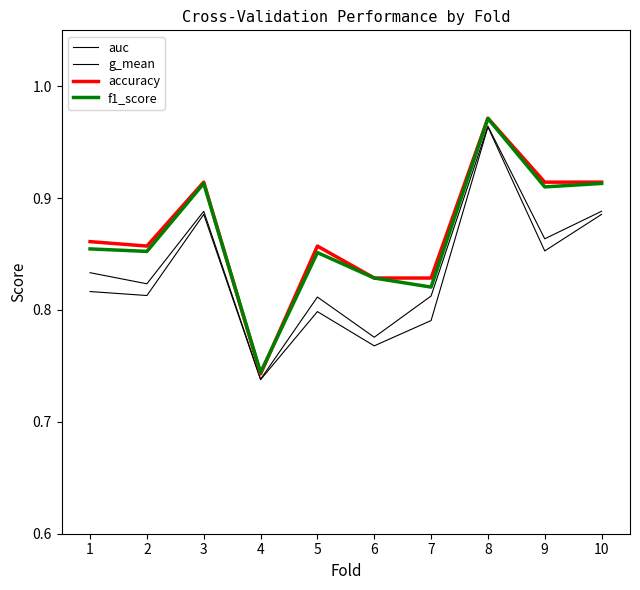

Is this an area chart (filled region under the line)?

No